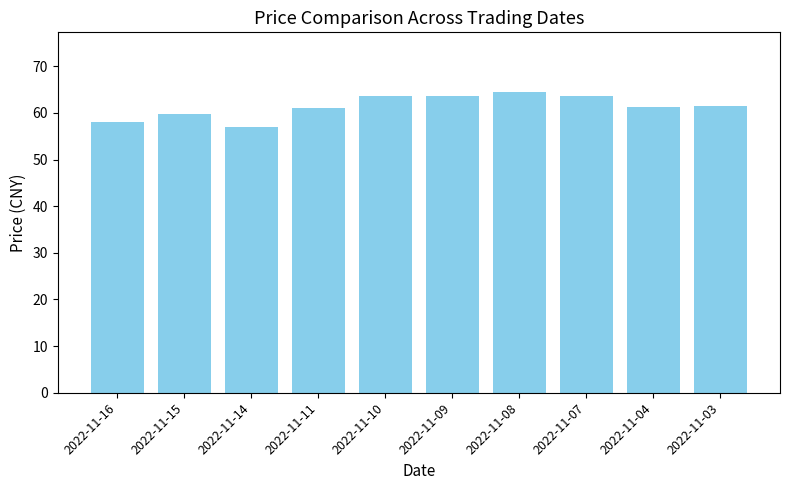

What is the value of the 8th bar from the left?

63.6